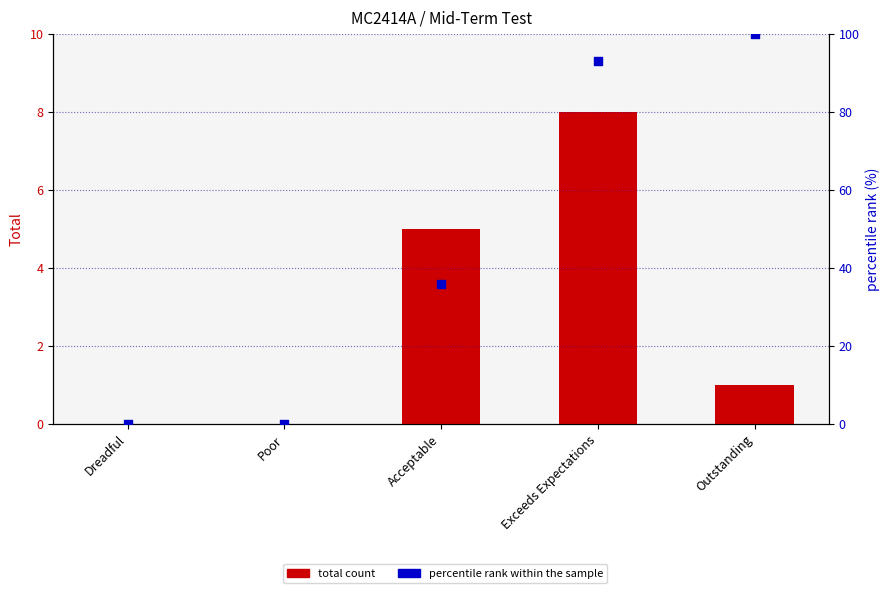

Is the value of total count at Outstanding greater than the value of percentile rank within the sample at Poor?

Yes